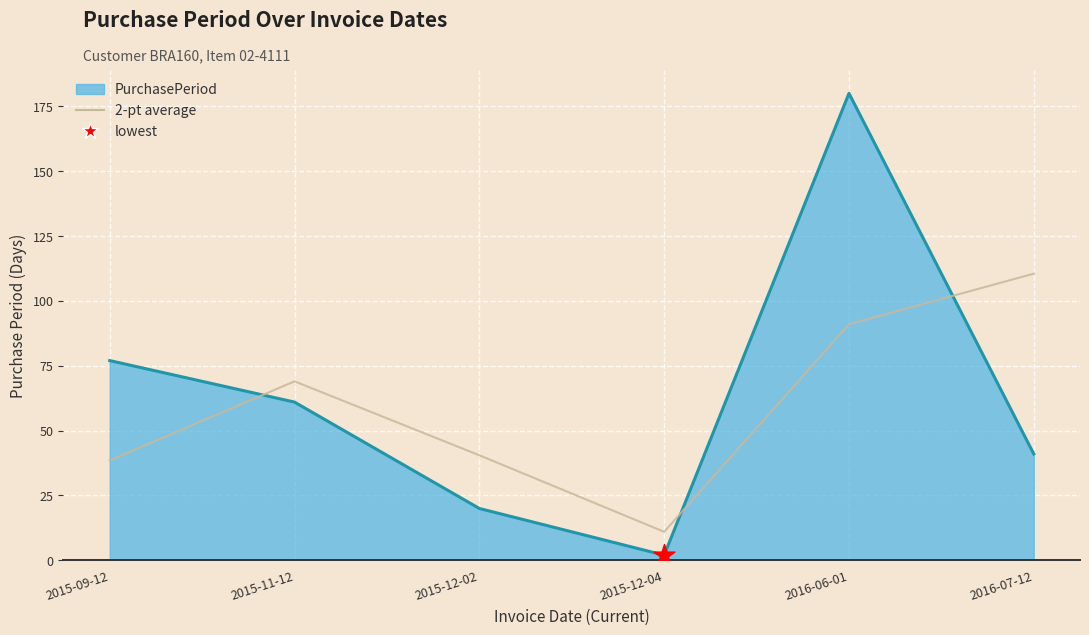

What is the spread (max minus min) of values at 2016-07-12?

69.5